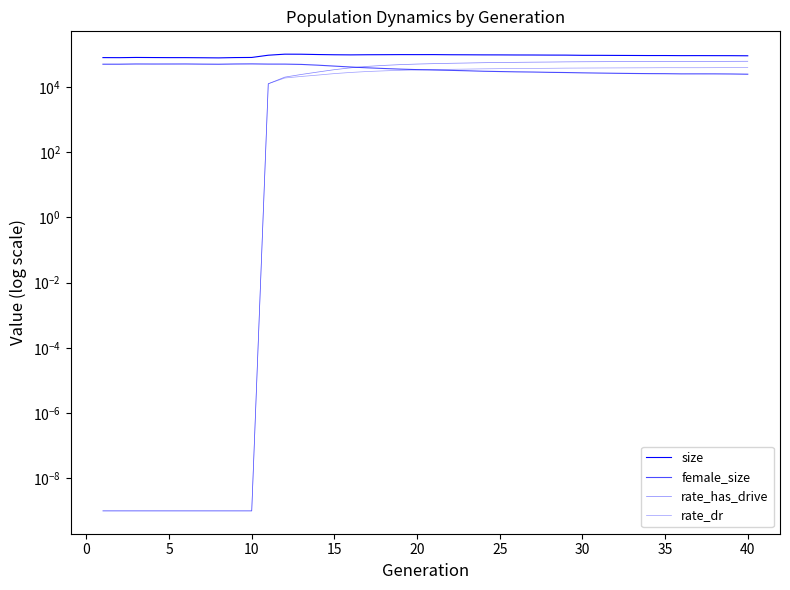

Is the value of female_size at 14 greater than the value of size at 32?

No